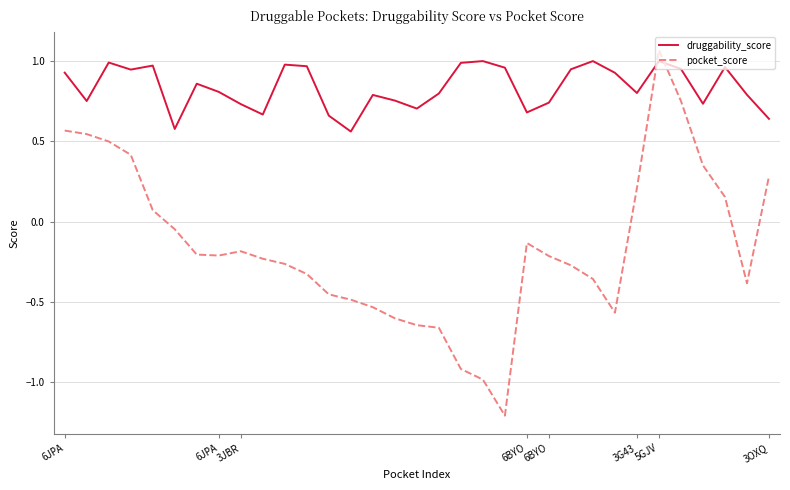

Which series has the largest range (max minus min)?

pocket_score